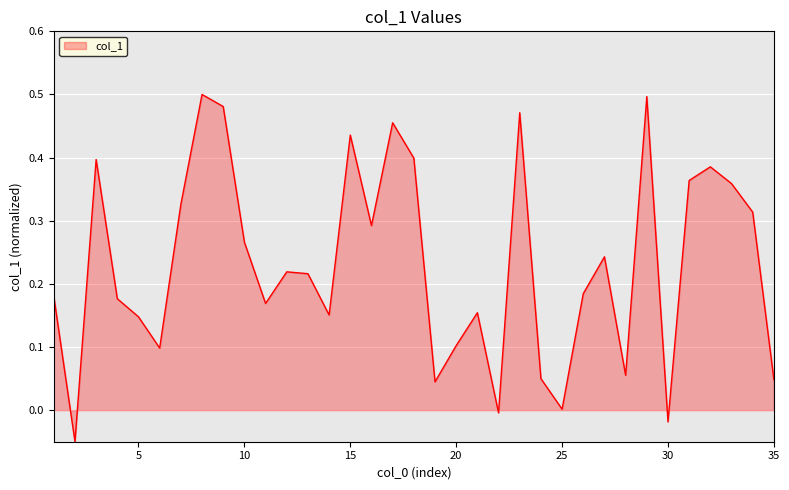

List the labels in order of value, largest first.

8, 29, 9, 23, 17, 15, 18, 3, 32, 31, 33, 7, 34, 16, 10, 27, 12, 13, 26, 1, 4, 11, 21, 14, 5, 20, 6, 28, 24, 35, 19, 25, 22, 30, 2